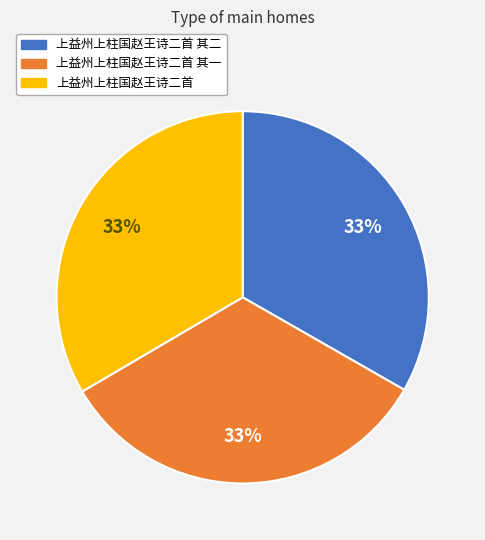

How many slices are in this pie chart?

3